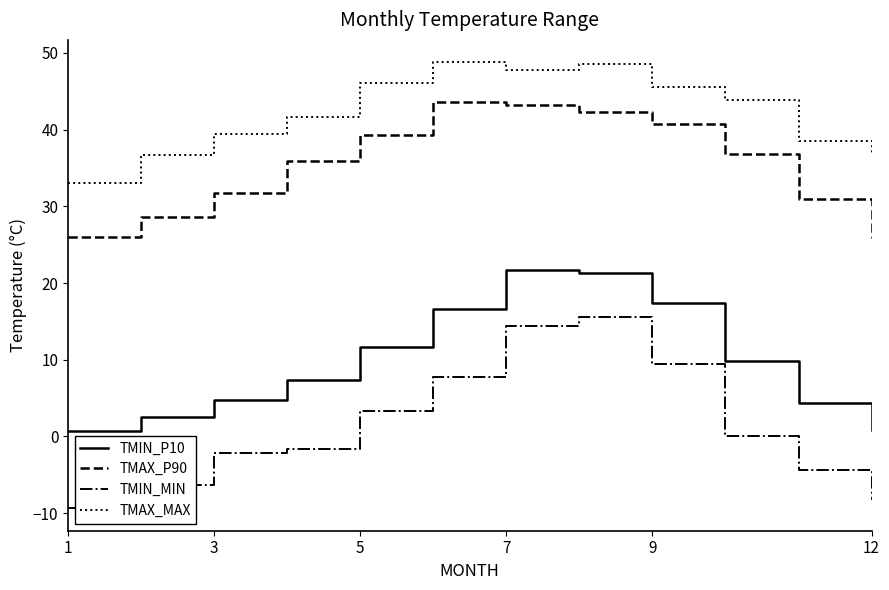

What is the minimum value for TMAX_P90?

25.9